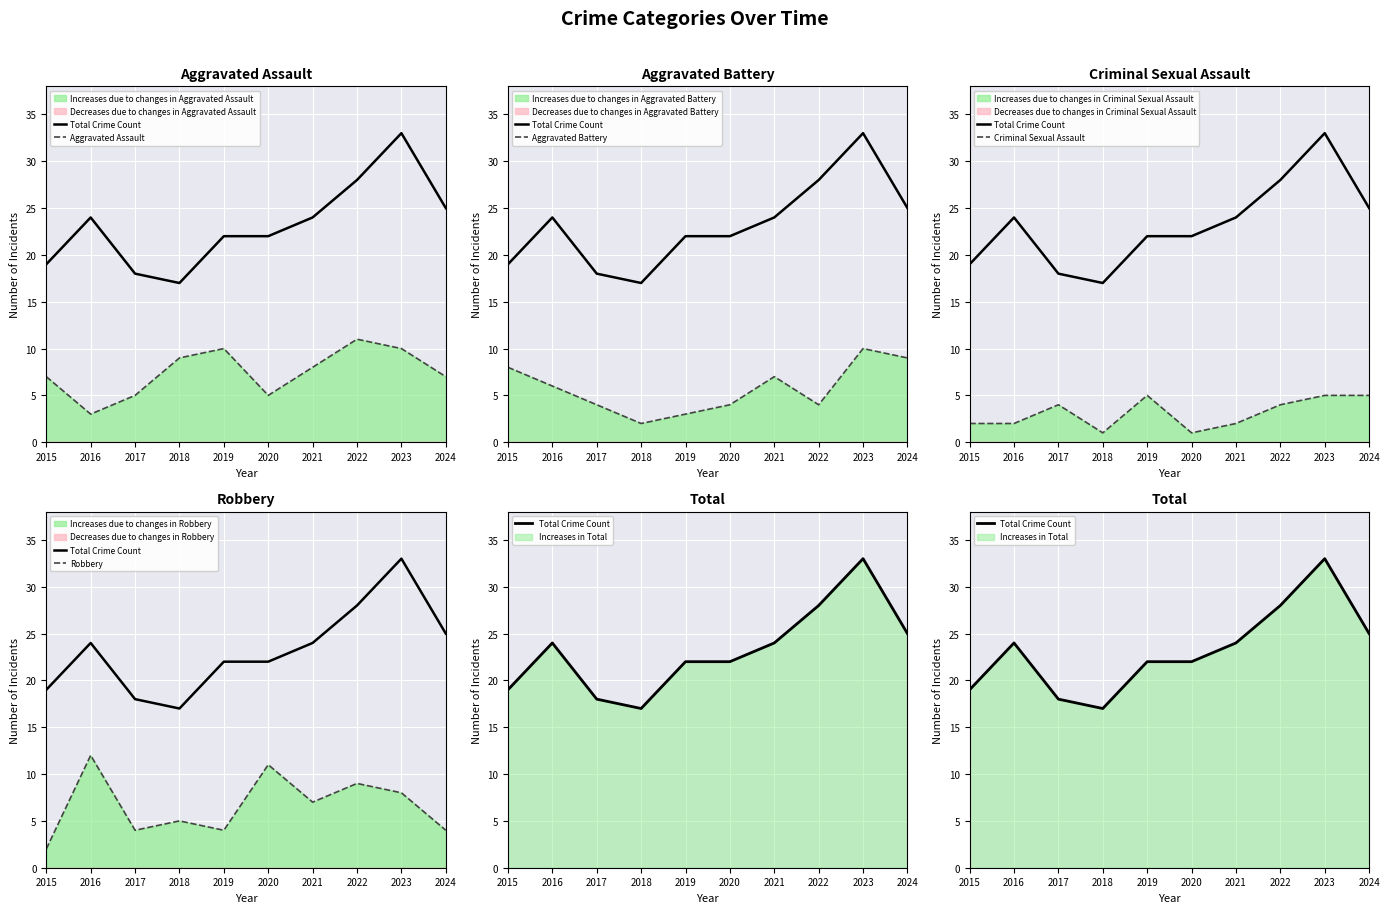

Which series has the largest range (max minus min)?

Total Crime Count